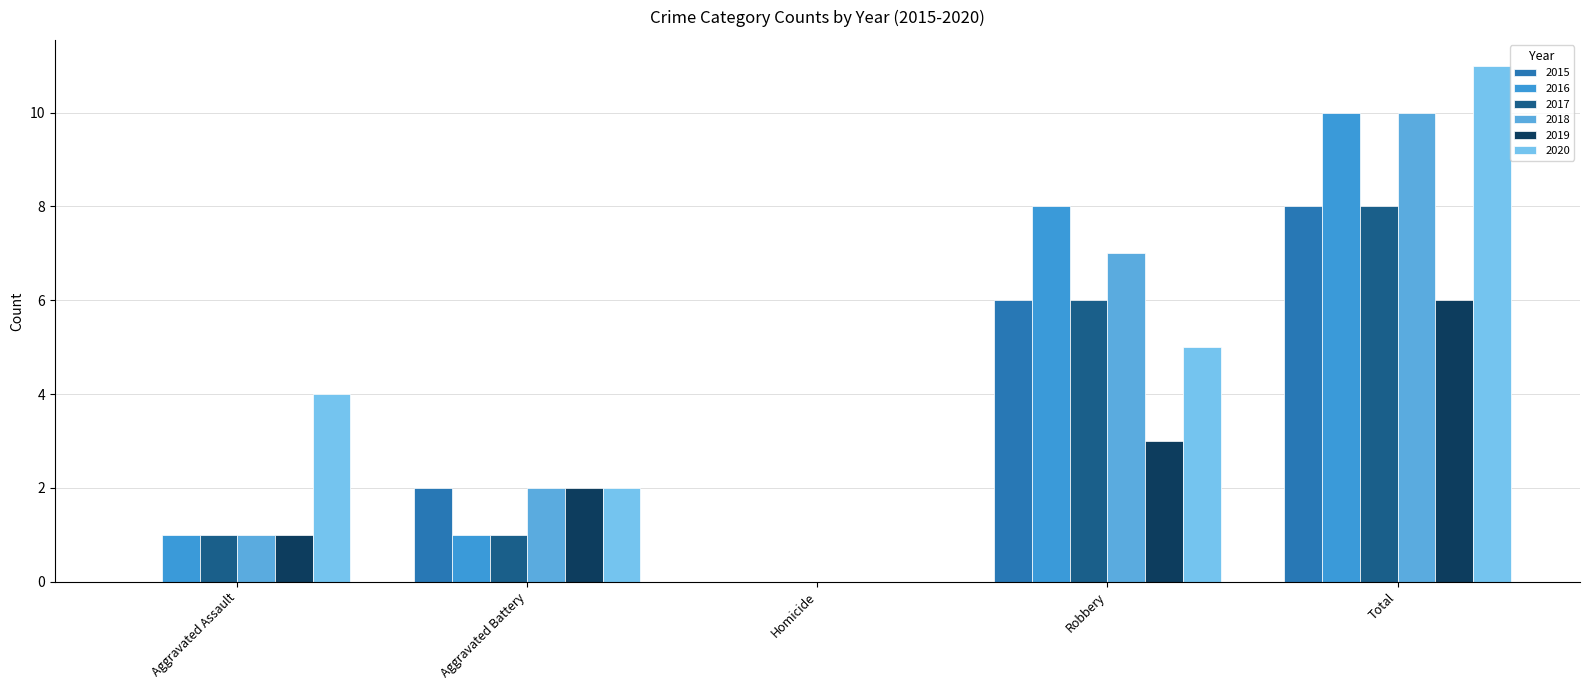

At which label does 2015 first exceed 2?

Robbery